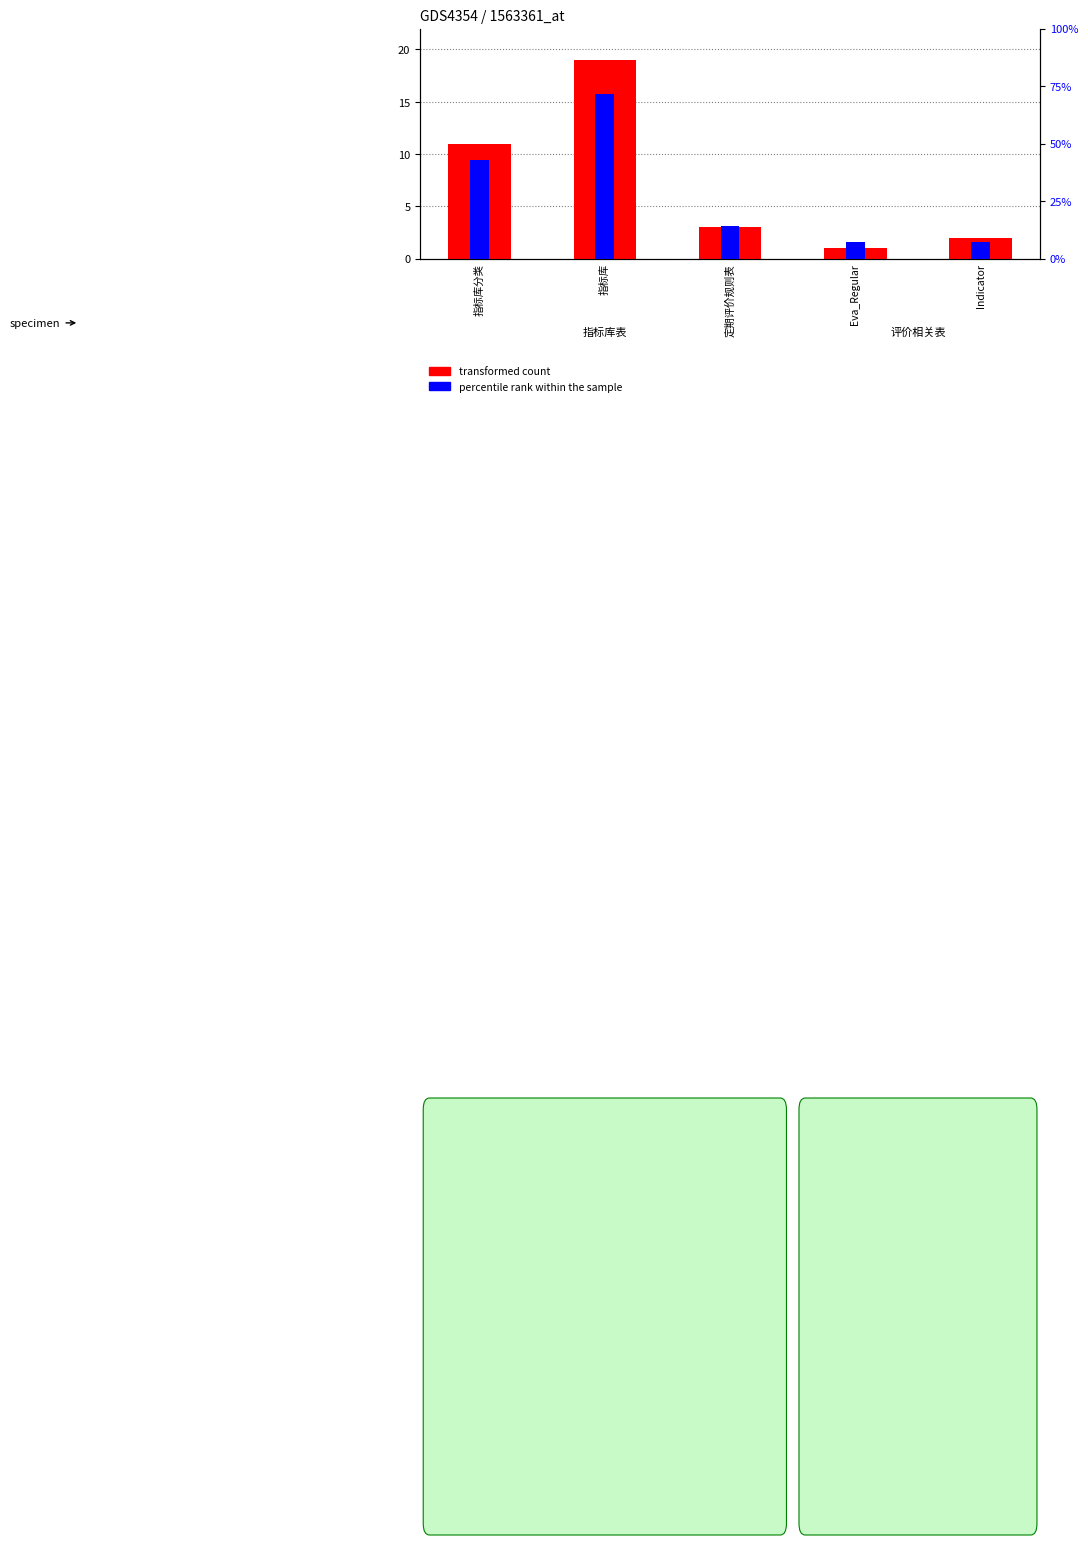

What position from the left is 定期评价规则表?

3